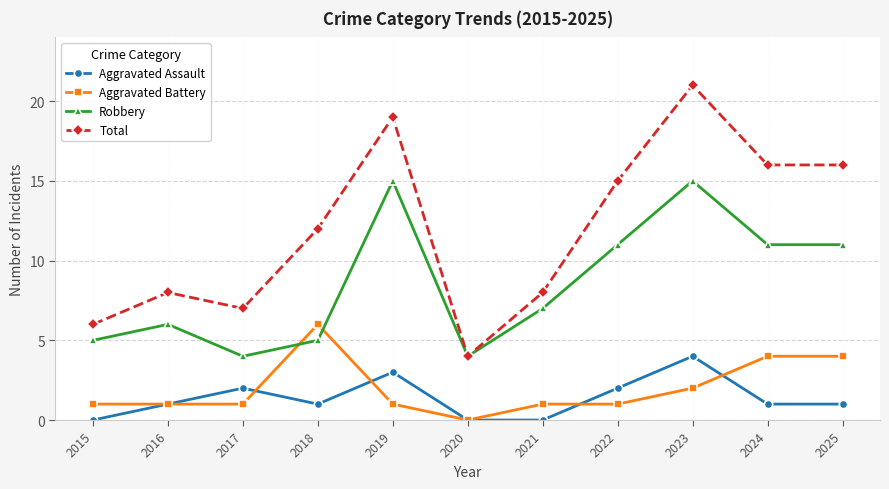

Is the value of Aggravated Battery at 2023 greater than the value of Robbery at 2019?

No